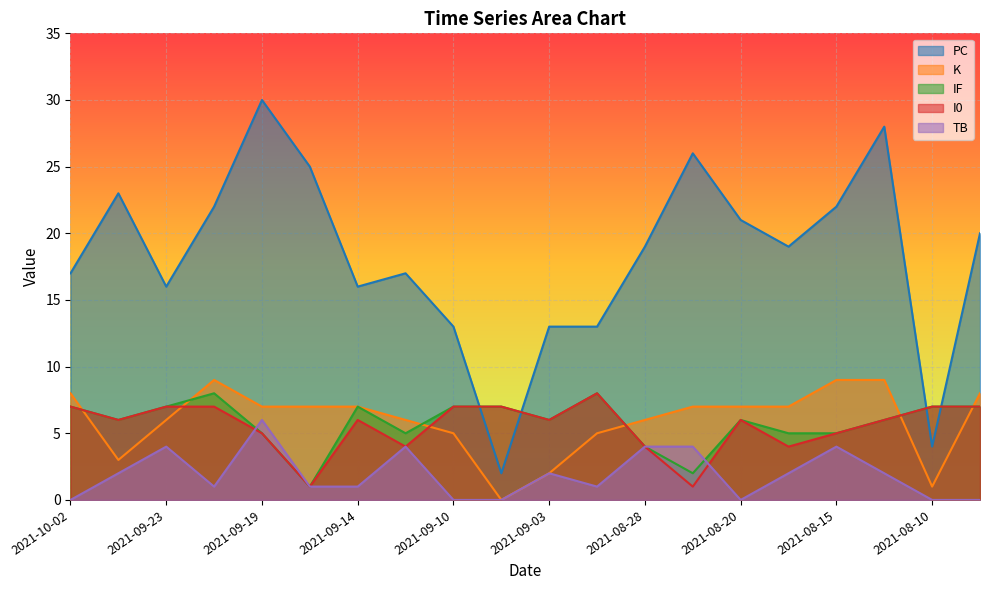

Read the PC value at 2021-09-03.

13